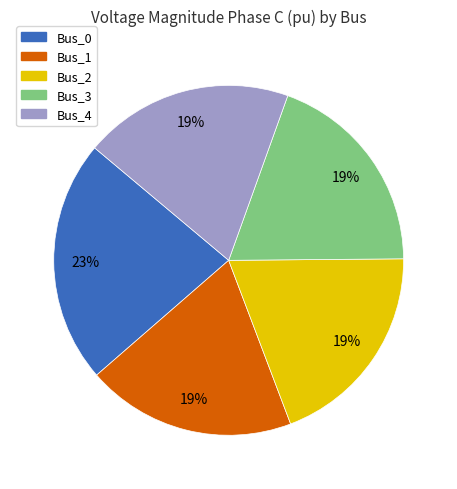

How many slices are in this pie chart?

5